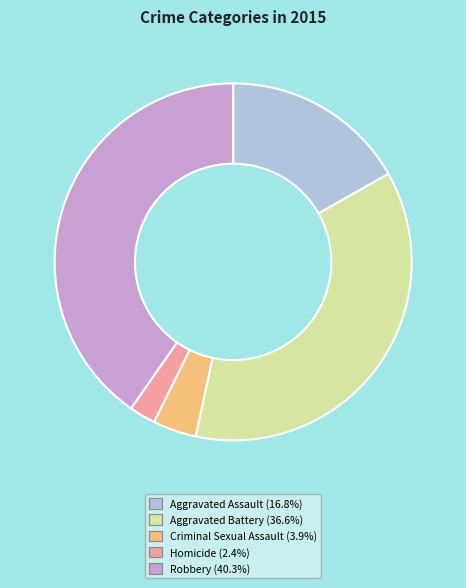

Does Robbery represent more than half of the total?

No